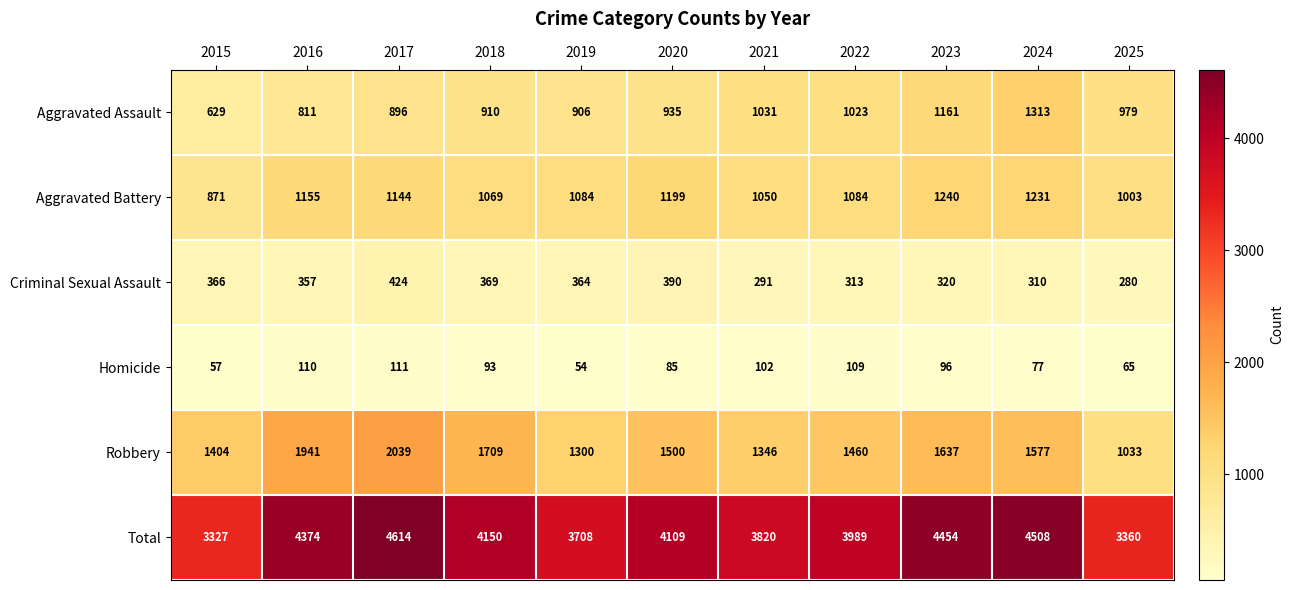

Between 2016 and 2023, which series saw the biggest shift?

Aggravated Assault